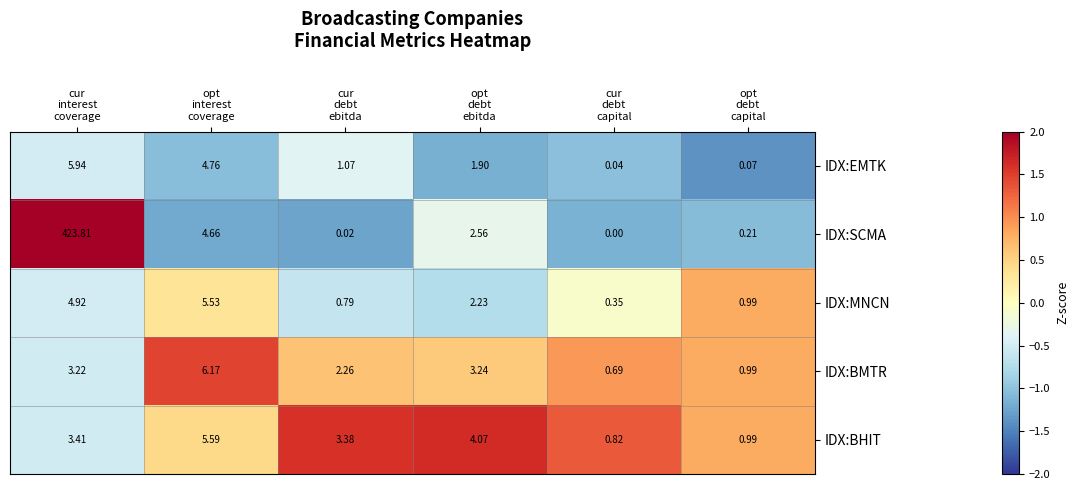

Rank the series by their maximum value, from highest to lowest.

IDX:SCMA, IDX:BMTR, IDX:EMTK, IDX:BHIT, IDX:MNCN